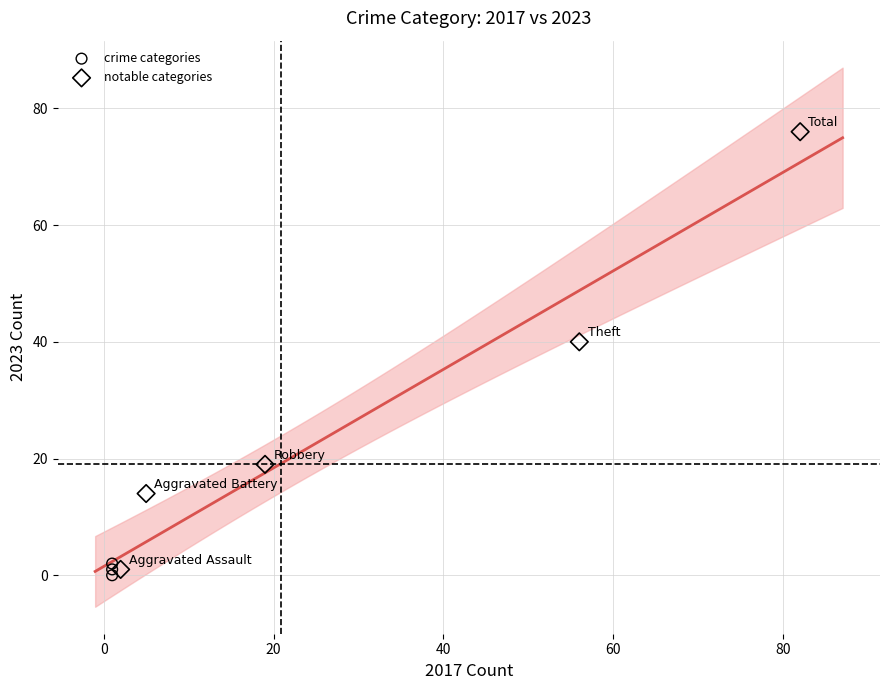

Which series contains the highest Y value?

notable categories